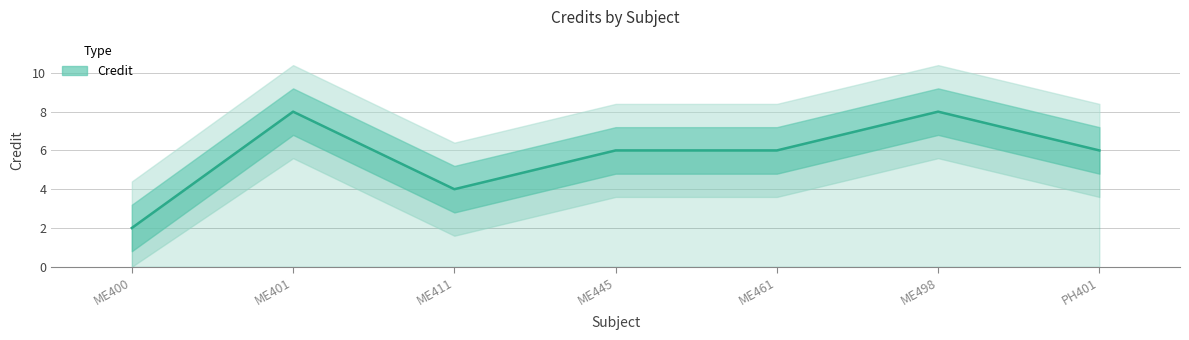

What is the average value?

6